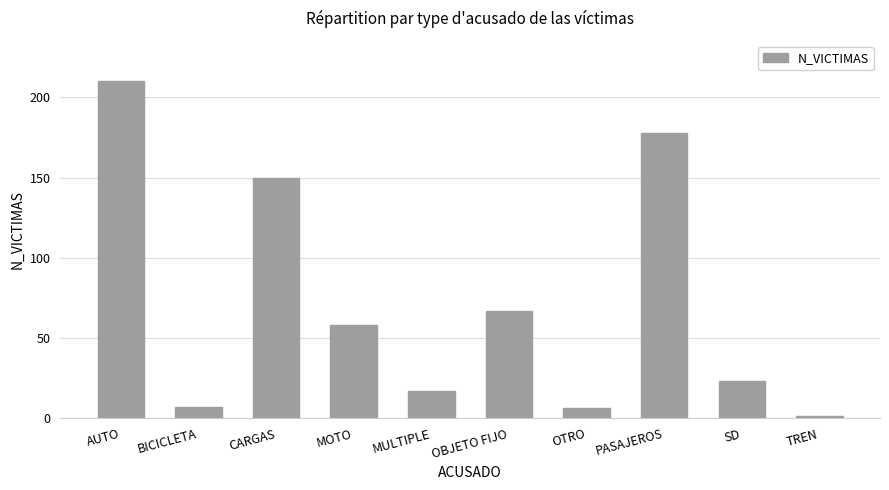

Reading left to right, list all the values displayed in this chart.

210	7	150	58	17	67	6	178	23	1